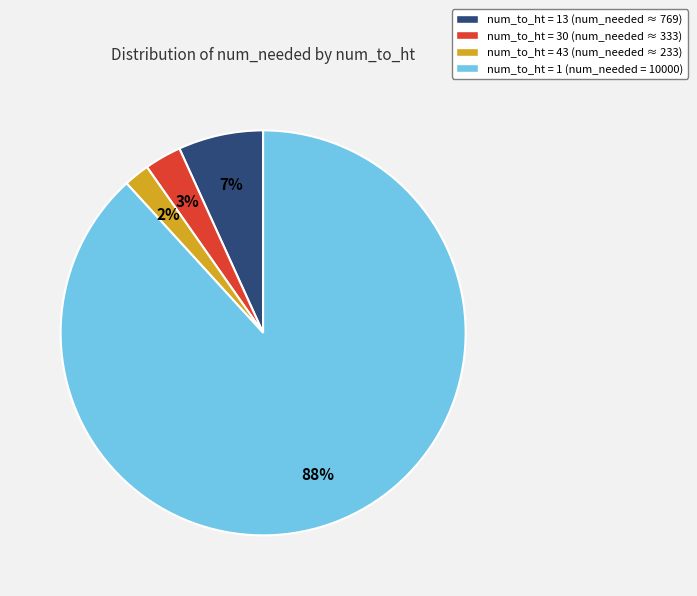

Is the sum of num_to_ht = 13 (num_needed ≈ 769) and num_to_ht = 43 (num_needed ≈ 233) greater than half?

No